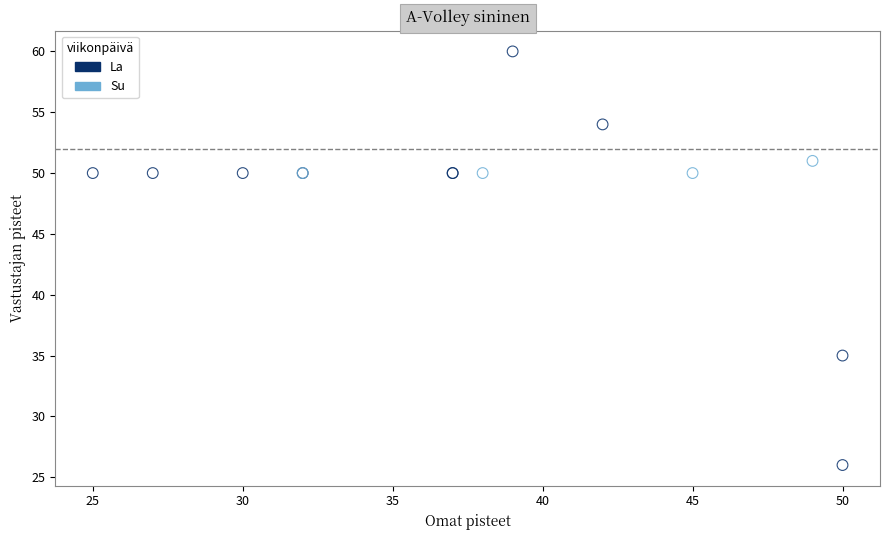

Which series contains the highest Y value?

La